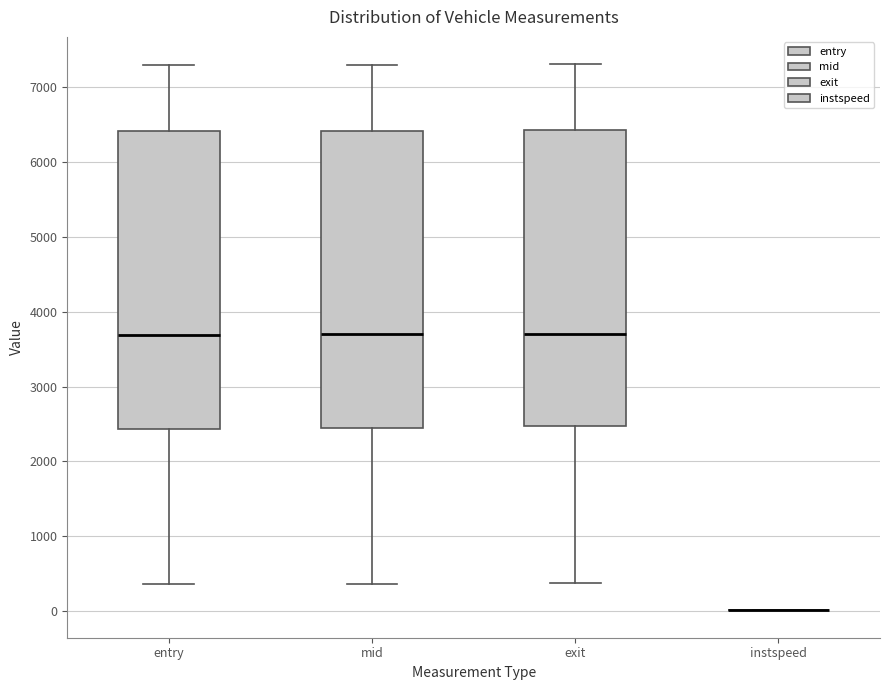

Reading left to right, read every box against the y-axis: the position of its median line, the range the box covers, and the ends of its whiskers. The values are not printed on the chart, so give them approximately, as read against the axis.

entry: median 3700, box 2400 to 6400, whiskers 400 to 7300
mid: median 3700, box 2400 to 6400, whiskers 400 to 7300
exit: median 3700, box 2500 to 6400, whiskers 400 to 7300
instspeed: box collapsed to a line at 0, whiskers 0 to 0